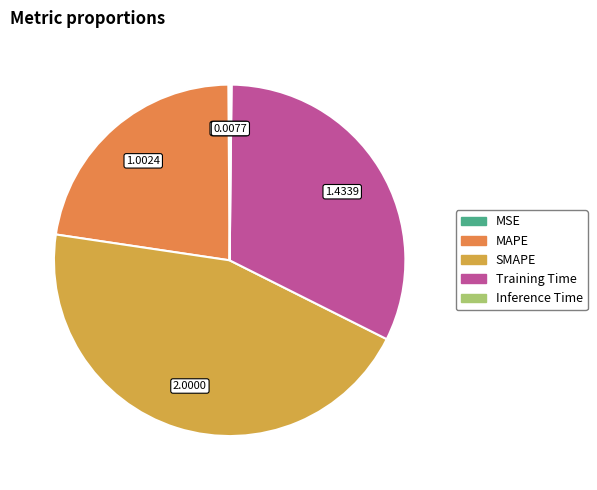

Which slice is the largest?

SMAPE